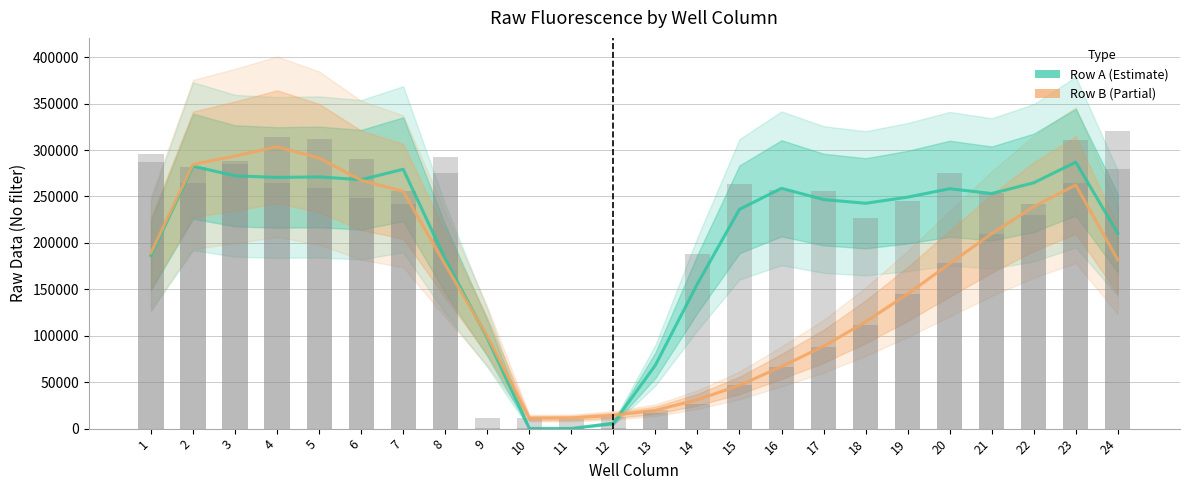

How many values in the Row B series exceed 177666?

12